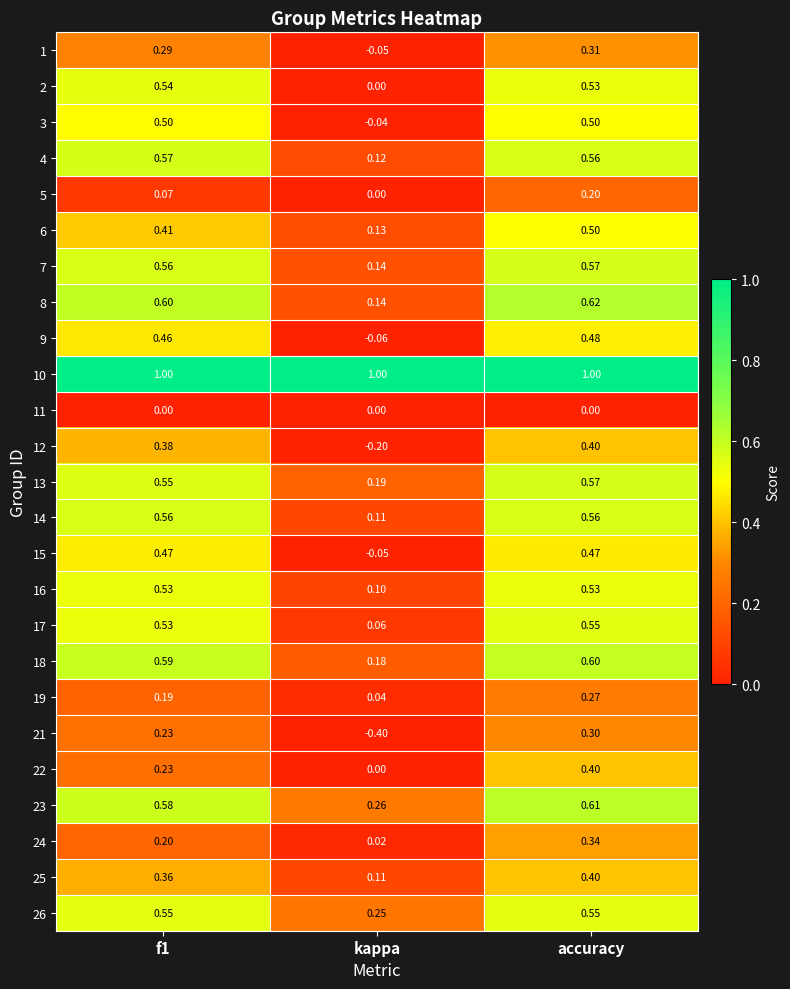

Where is 16 nearest to the value 0?

kappa